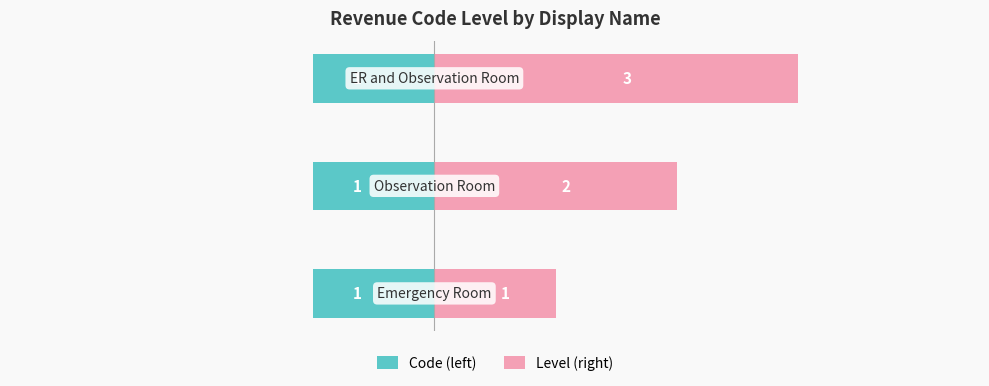

How many bars are there in total?

6